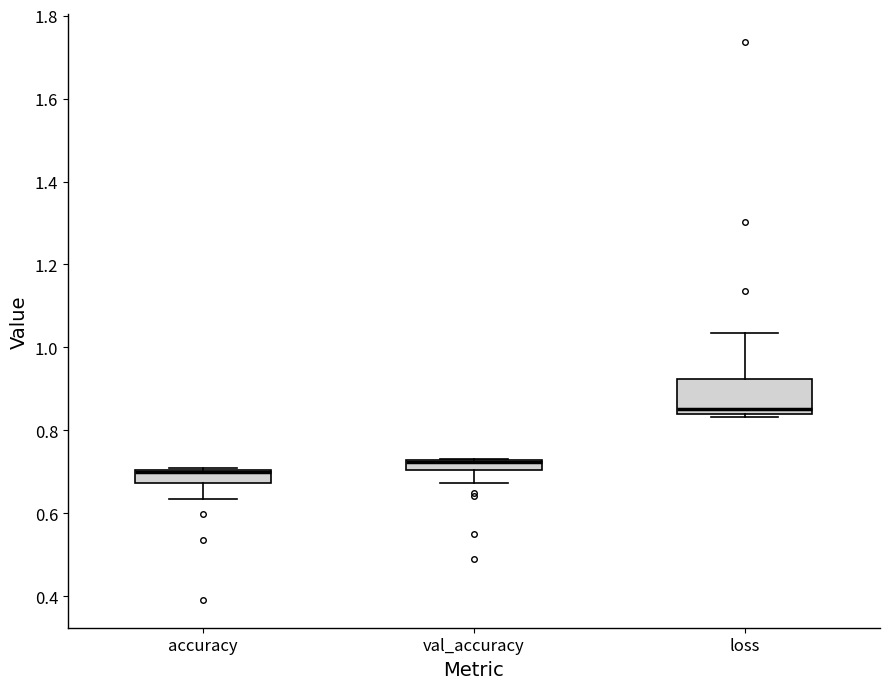

Comparing the boxes themselves (not the whiskers), which one is the tallest?

loss